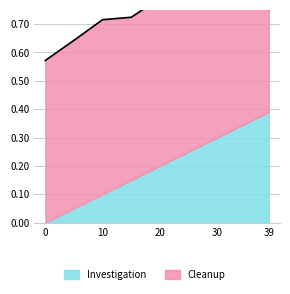

Count the number of categories in the chart.

9